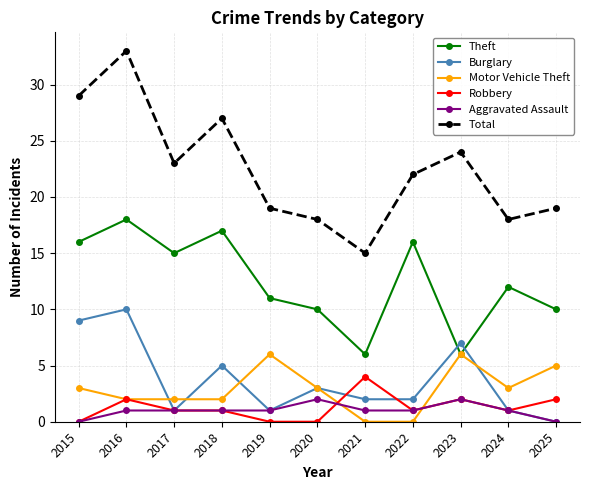

The value of Motor Vehicle Theft at 2023 is 6. True or false?

True